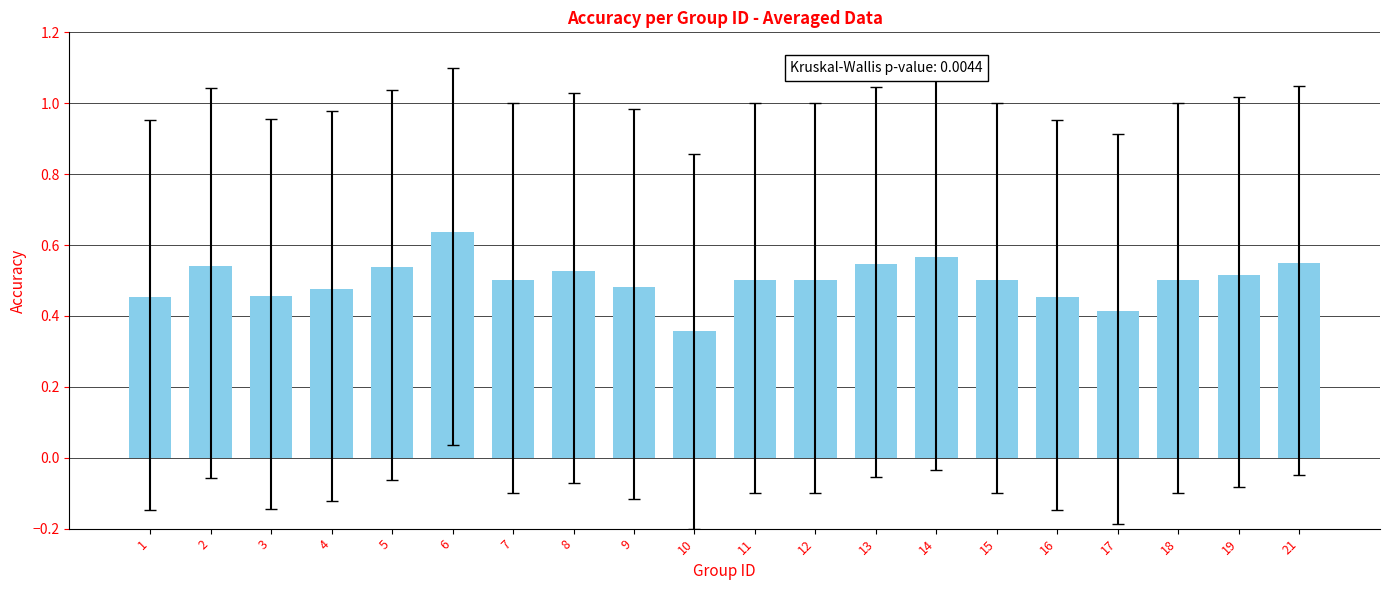

Count the values in the range 0 to 1.

20